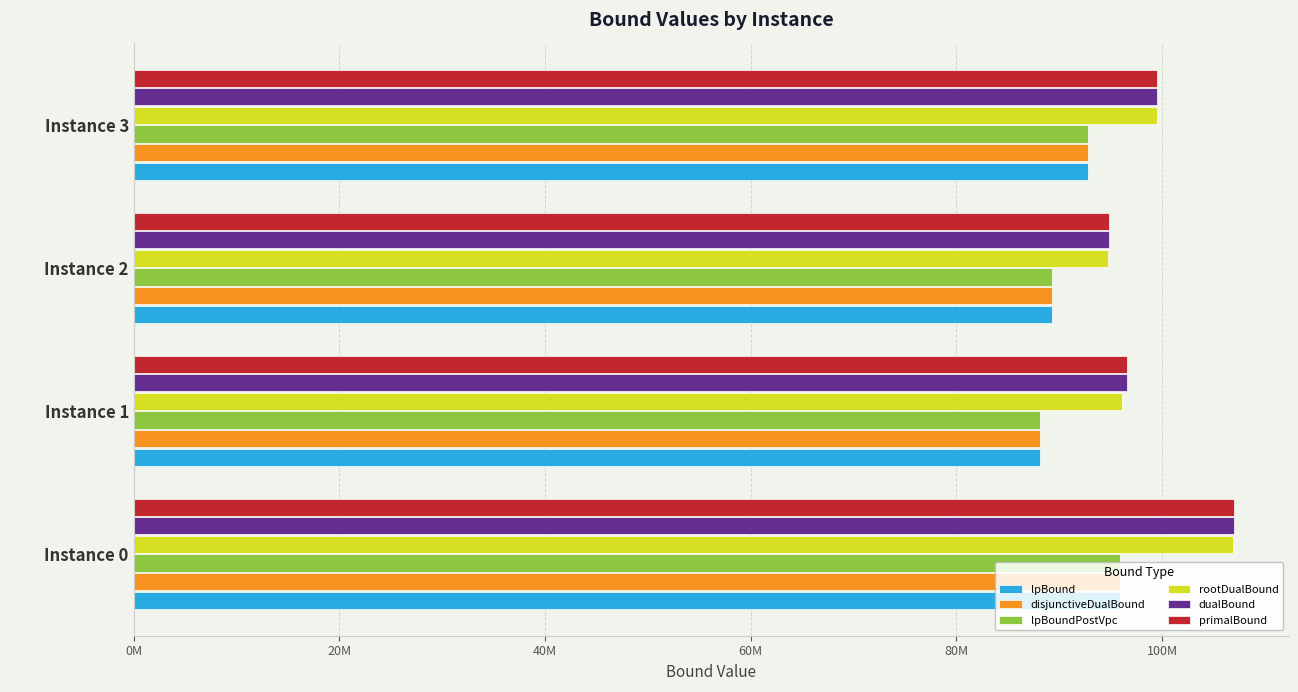

What are all the series names shown in the legend?

lpBound, disjunctiveDualBound, lpBoundPostVpc, rootDualBound, dualBound, primalBound